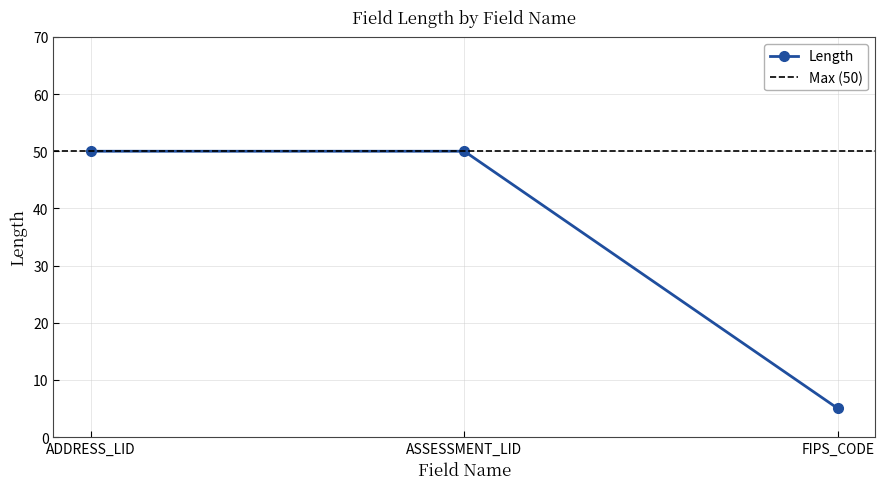

What is the sum of all values?

105